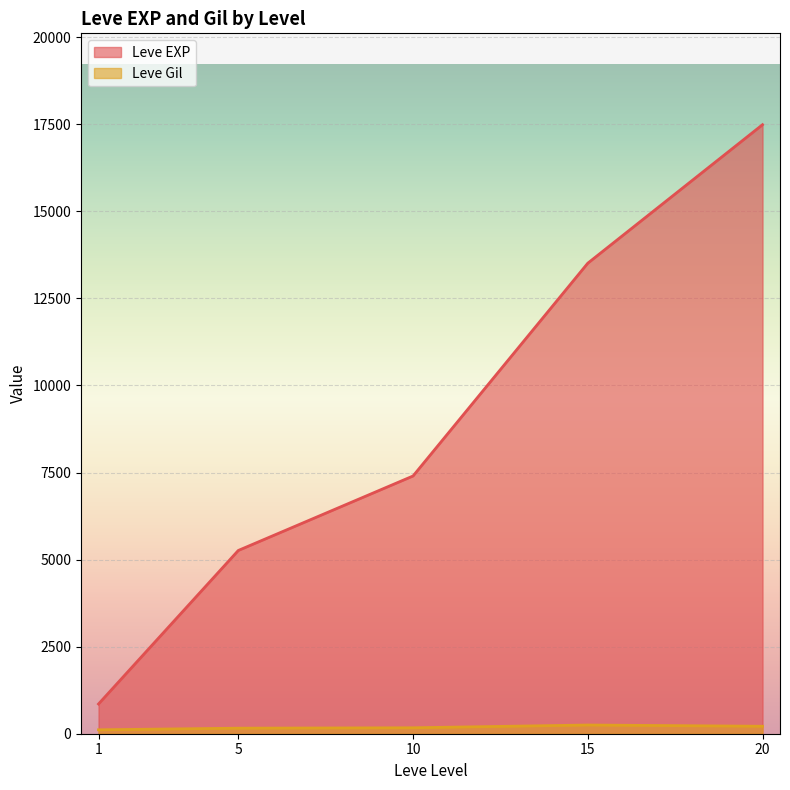

True or false: Leve EXP has a value of 4944 at 20.

False